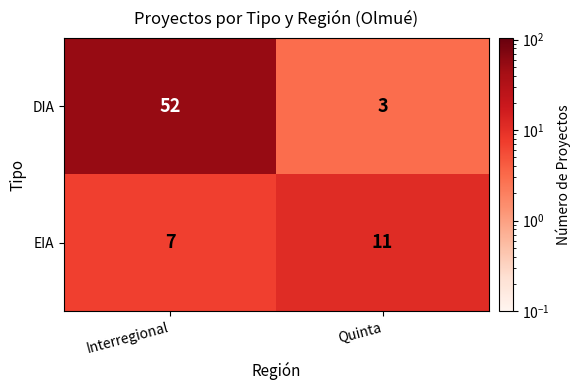

What is the spread (max minus min) of values at Interregional?

45